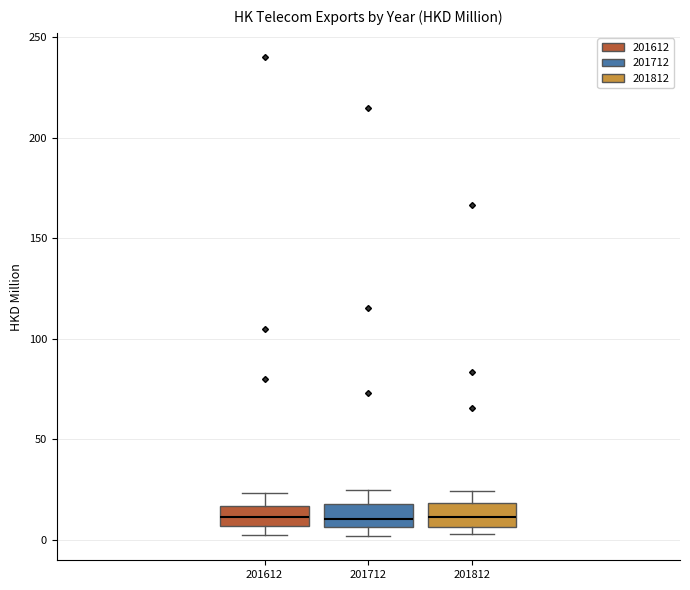

Reading left to right, read every box against the y-axis: the position of its median line, the range the box covers, and the ends of its whiskers. The values are not printed on the chart, so give them approximately, as read against the axis.

201612: median 10, box 5 to 15, whiskers 0 to 25
201712: median 10, box 5 to 20, whiskers 0 to 25
201812: median 10, box 5 to 20, whiskers 5 (just below the box's lower edge) to 25